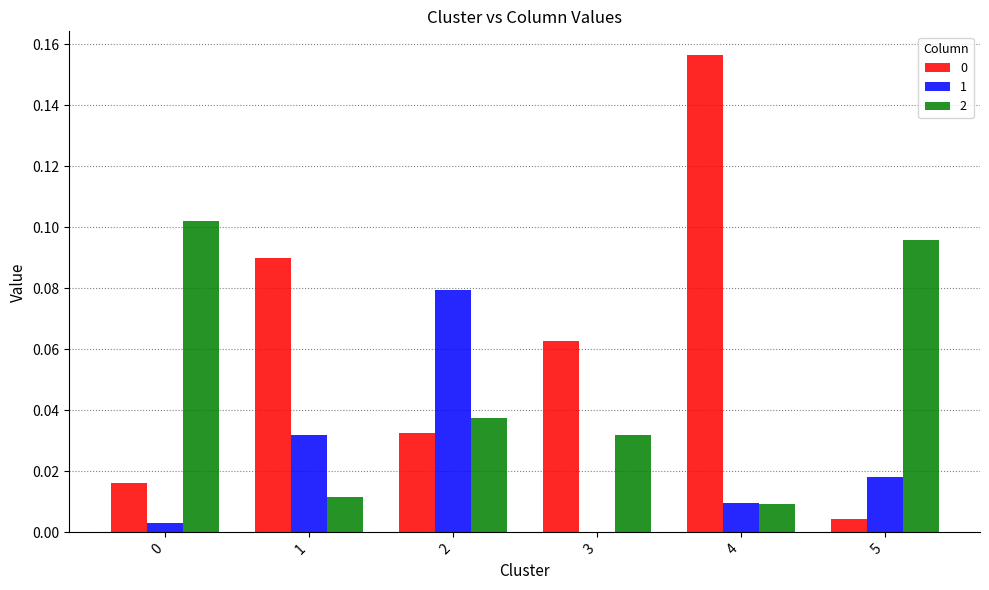

Is the value of 0 at 0 greater than the value of 2 at 5?

No